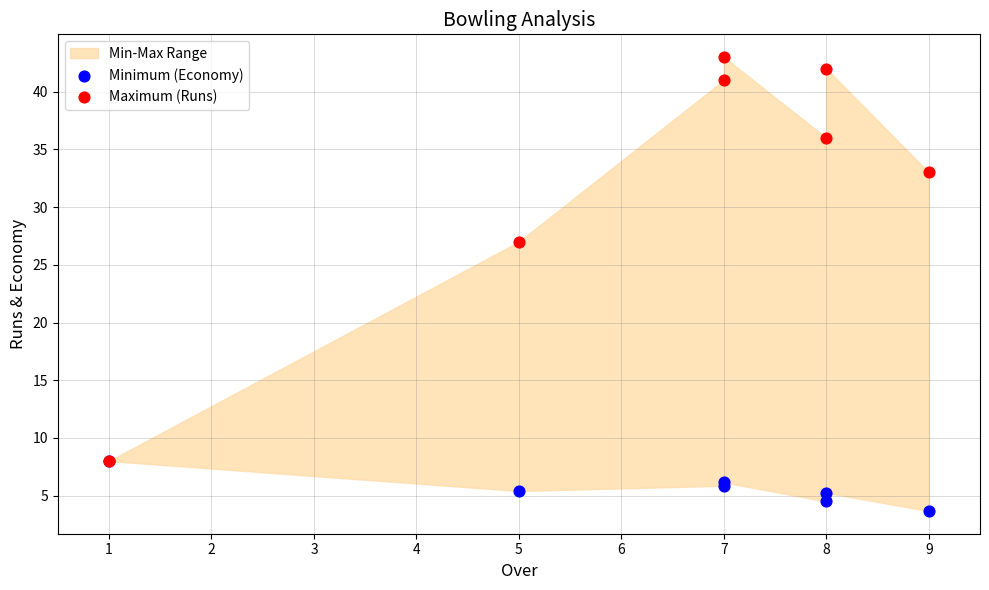

Across all series, what Y value is closest to 23?

27.0